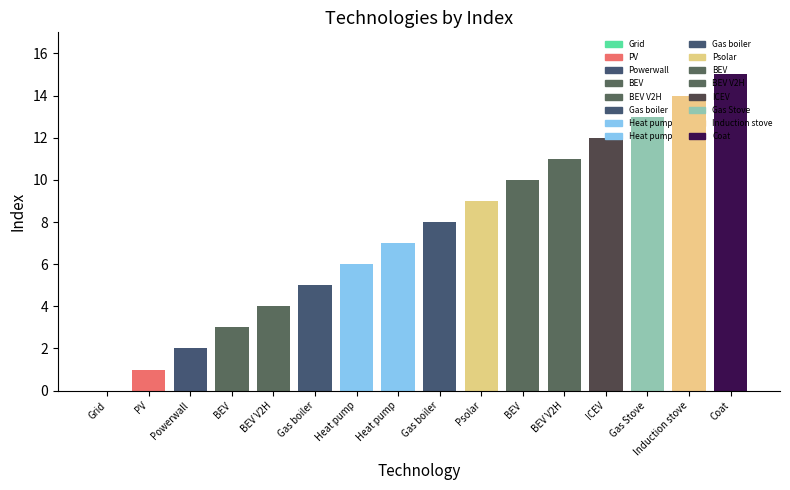

Reading left to right, list all the values displayed in this chart.

Grid=0	PV=1	Powerwall=2	BEV=3	BEV V2H=4	Gas boiler=5	Heat pump=6	Heat pump=7	Gas boiler=8	Psolar=9	BEV=10	BEV V2H=11	ICEV=12	Gas Stove=13	Induction stove=14	Coat=15